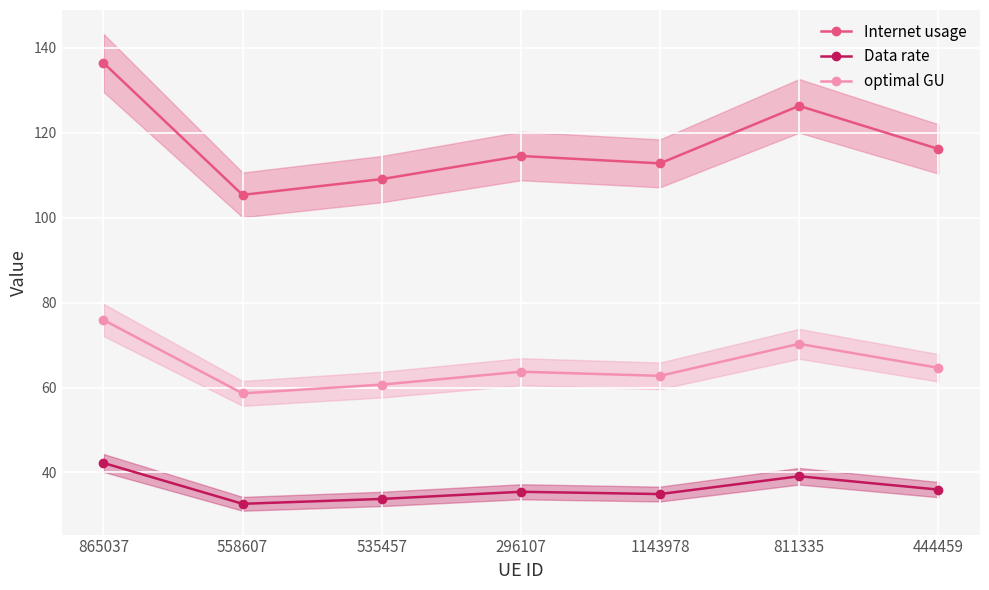

Where does the Internet usage series first go above 114?

865037